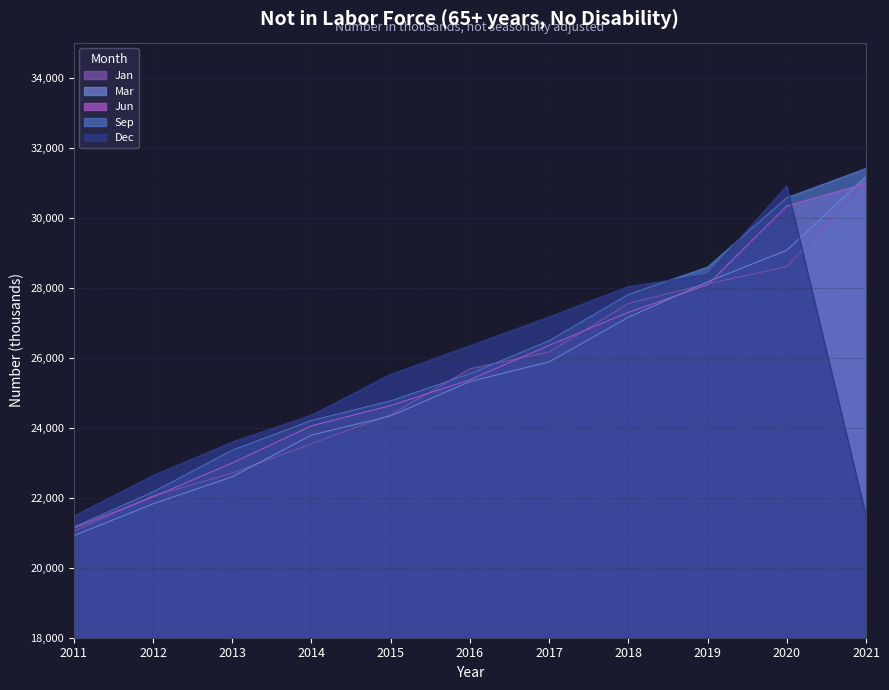

Which series has the largest range (max minus min)?

Mar